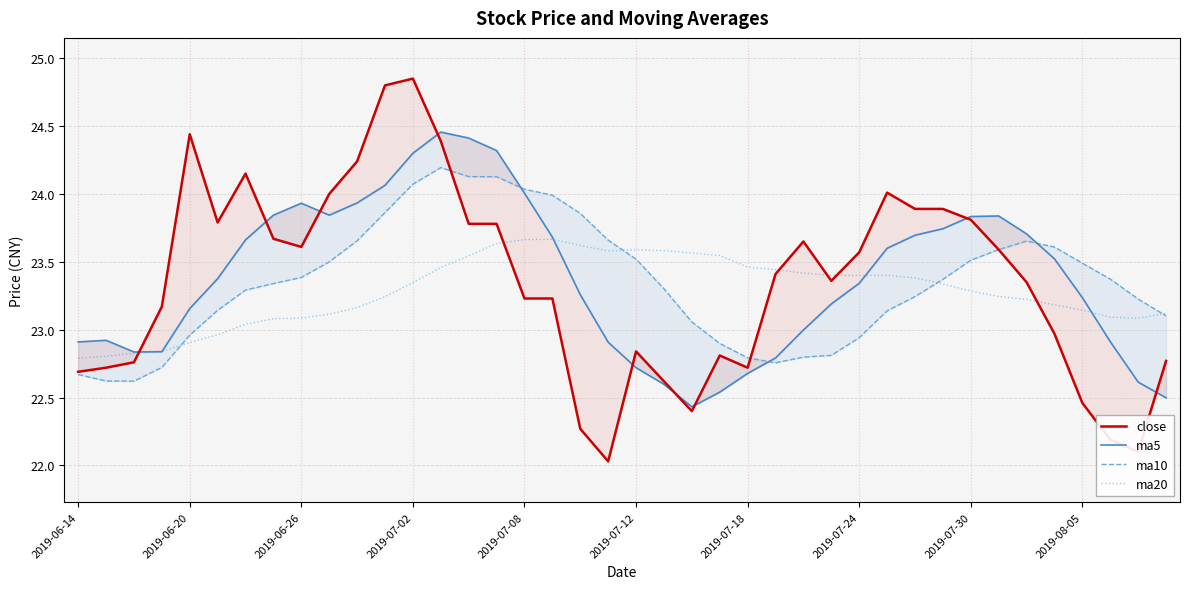

Between 2019-06-14 and 2019-07-24, which series saw the biggest shift?

close